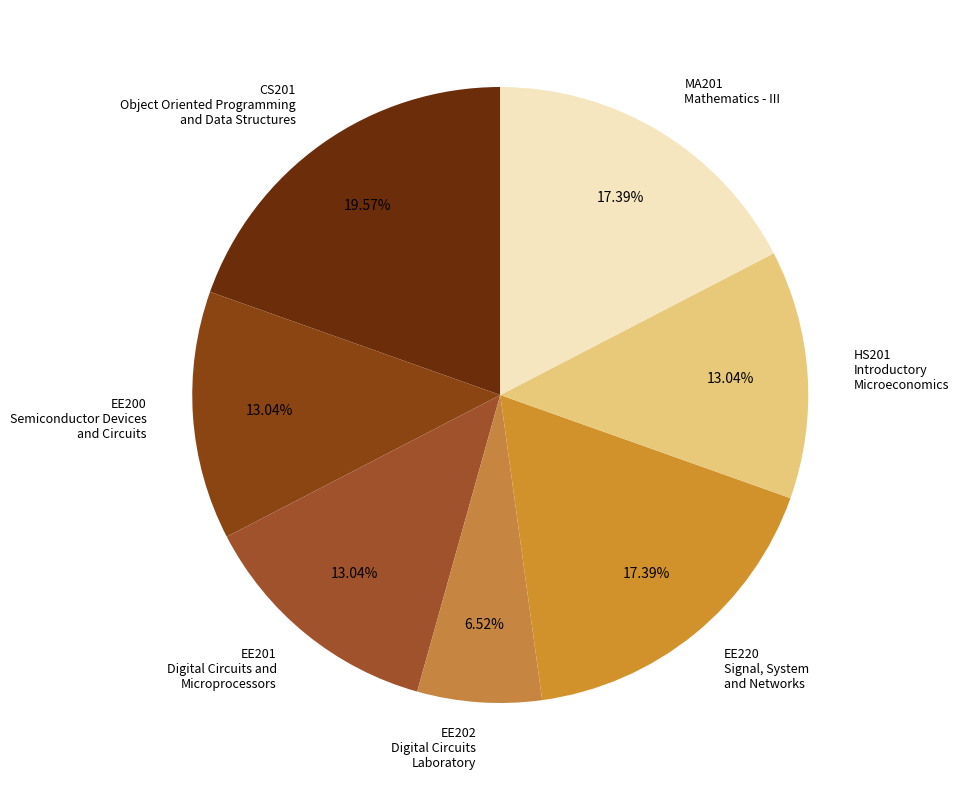

Between EE220 Signal, System and Networks and EE200 Semiconductor Devices and Circuits, which is larger?

EE220 Signal, System and Networks